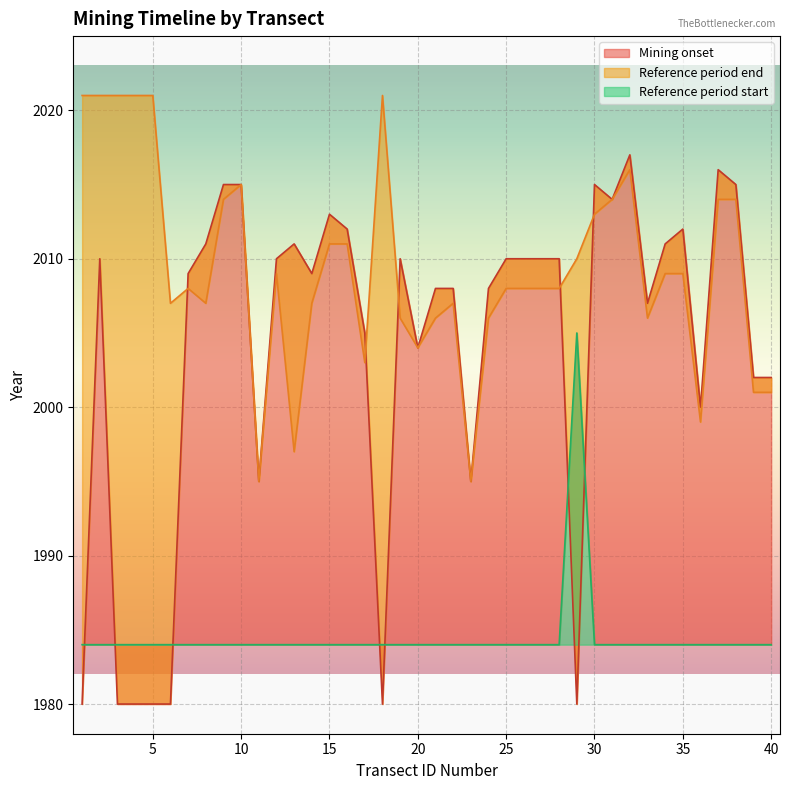

What is the difference between the second highest and second lowest values in the Mining onset series?

36